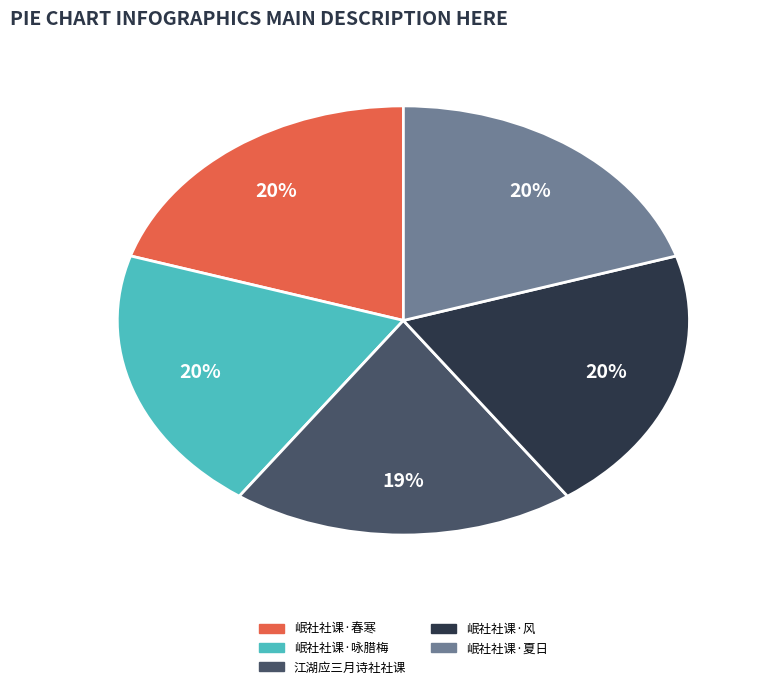

To the nearest percent, what portion does 岷社社课·咏腊梅 represent?

20%